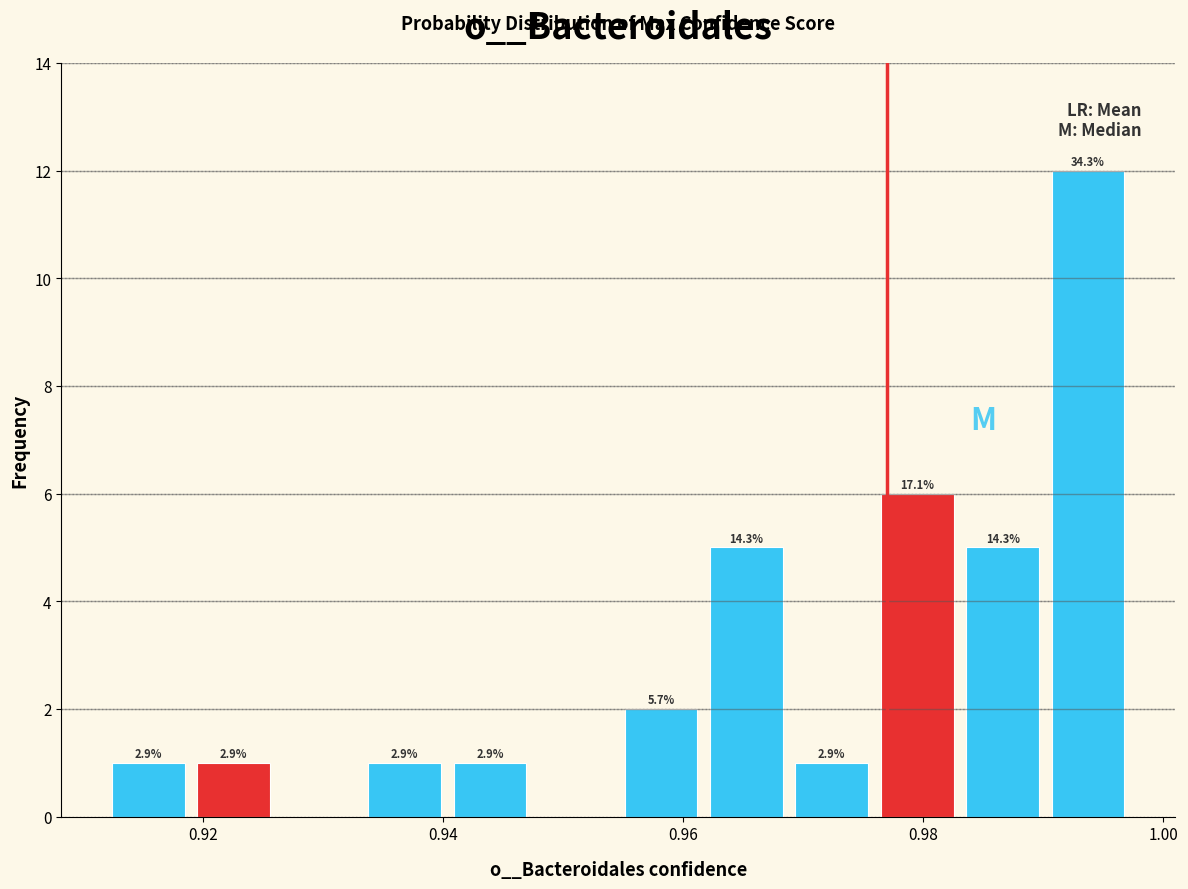

Around what value on the x-axis is the tallest bar? Give the approximate position of its centre, as read against the axis.

0.994